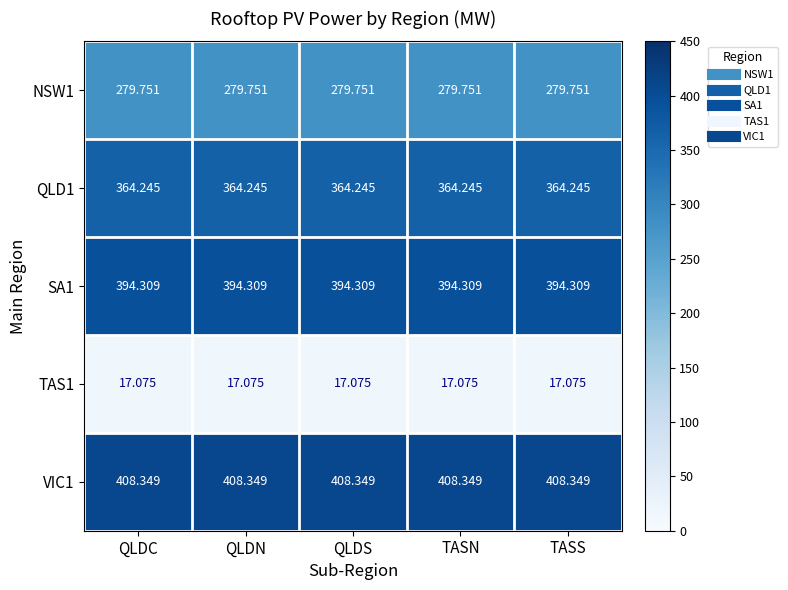

At QLDN, list the series in order from largest to smallest.

VIC1, SA1, QLD1, NSW1, TAS1